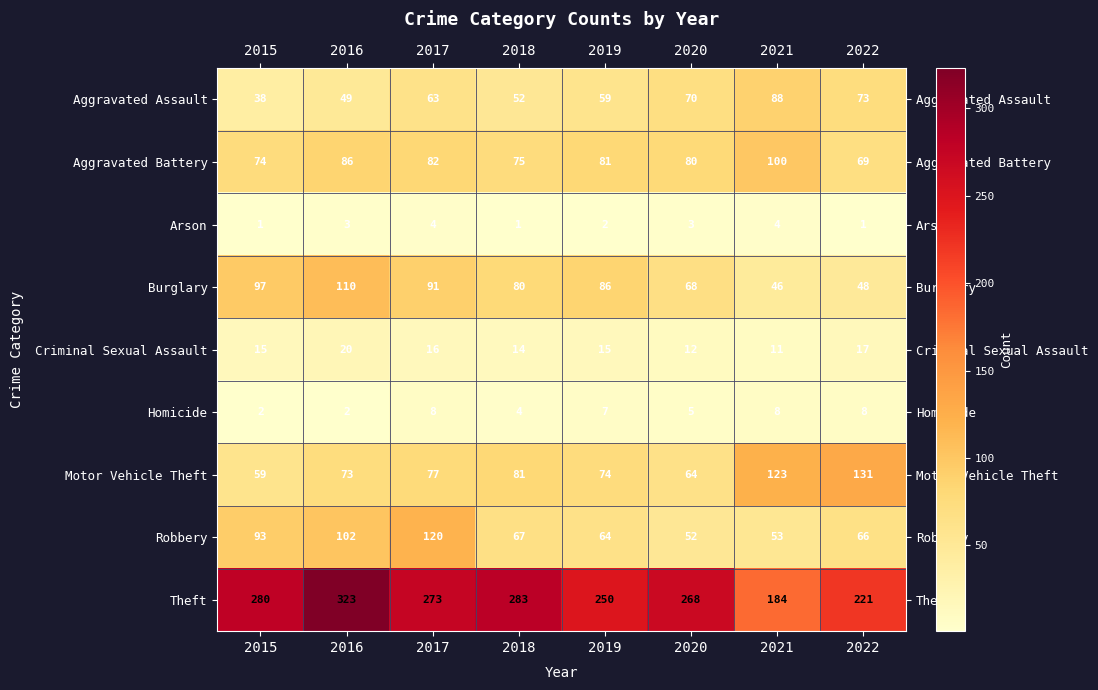

Which series has the largest total across all categories?

Theft